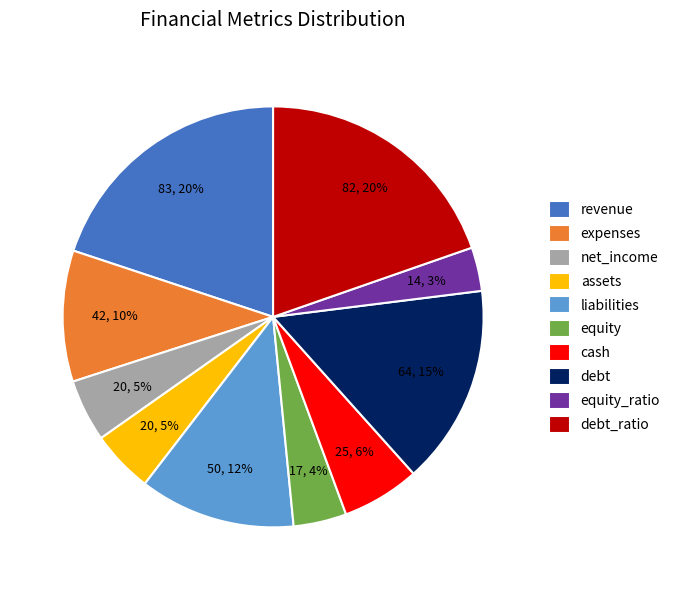

Which slice is the smallest?

equity_ratio